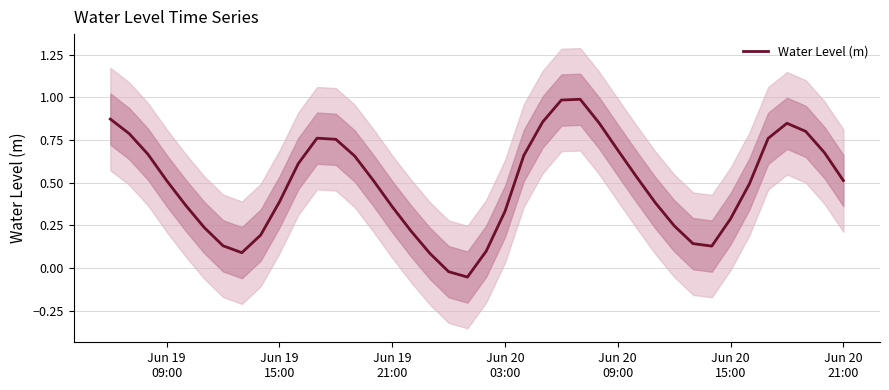

Is this an area chart (filled region under the line)?

No